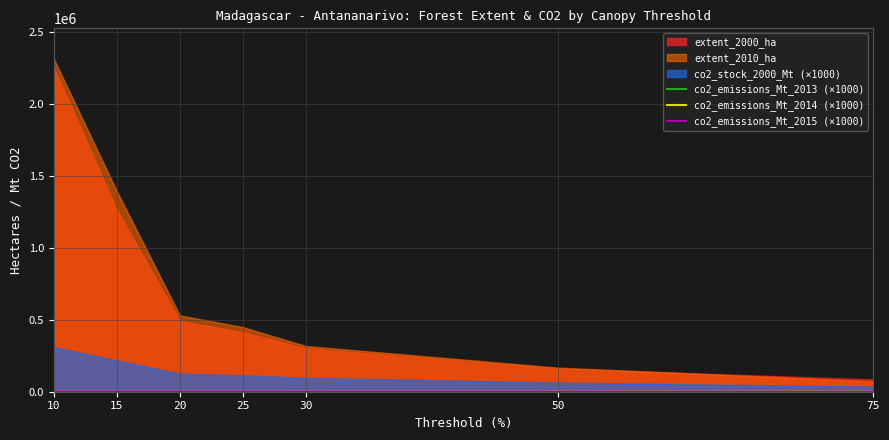

The value of co2_emissions_Mt_2015 (×1000) at 25 is 344. True or false?

False